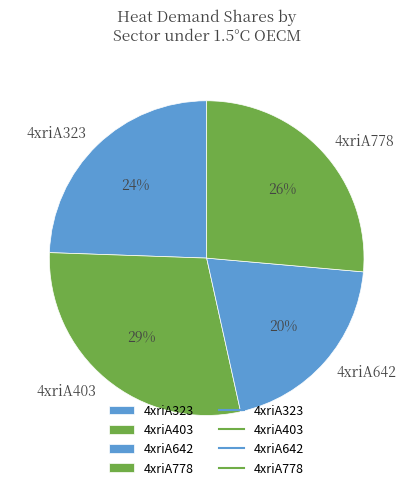

What is the ratio of the value at 4xriA778 to the value at 4xriA323?

1.1